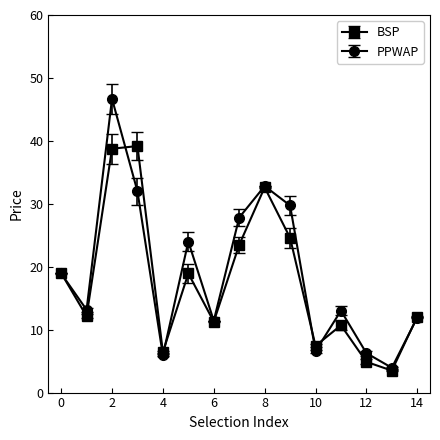

Rank the series by their maximum value, from highest to lowest.

PPWAP, BSP